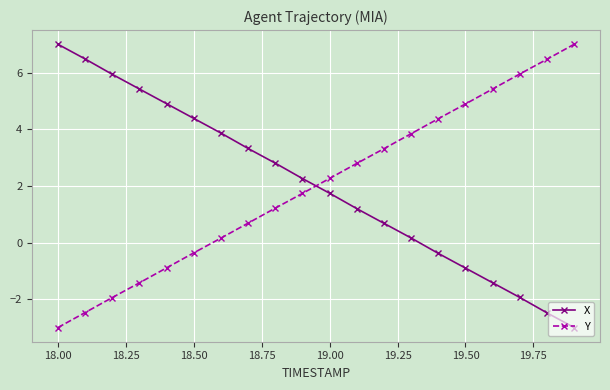

True or false: X has more than 0 points higher than both neighbors.

False